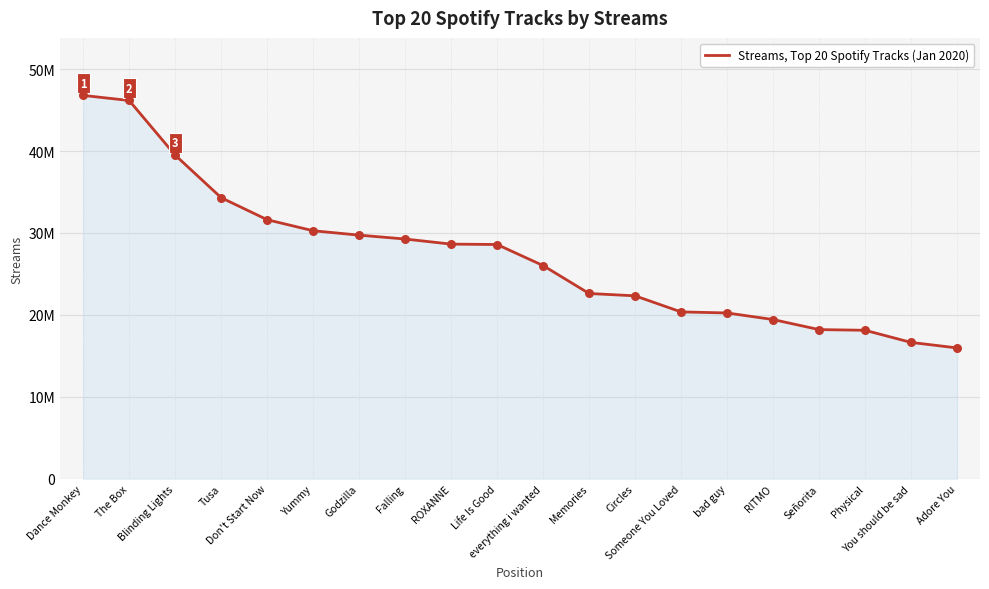

Which has a higher value, The Box or Memories?

The Box